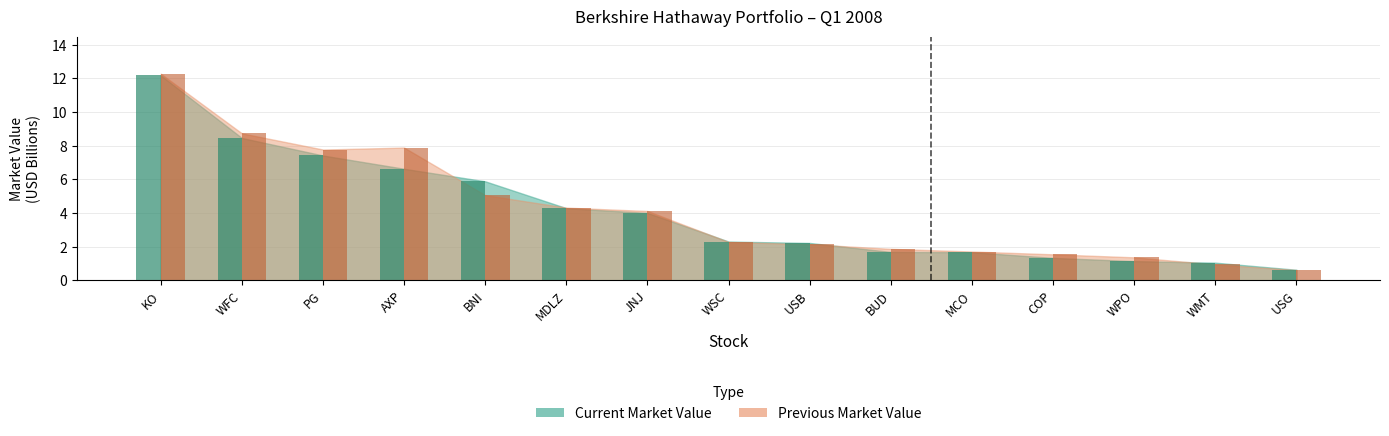

How many distinct data groups are displayed?

2